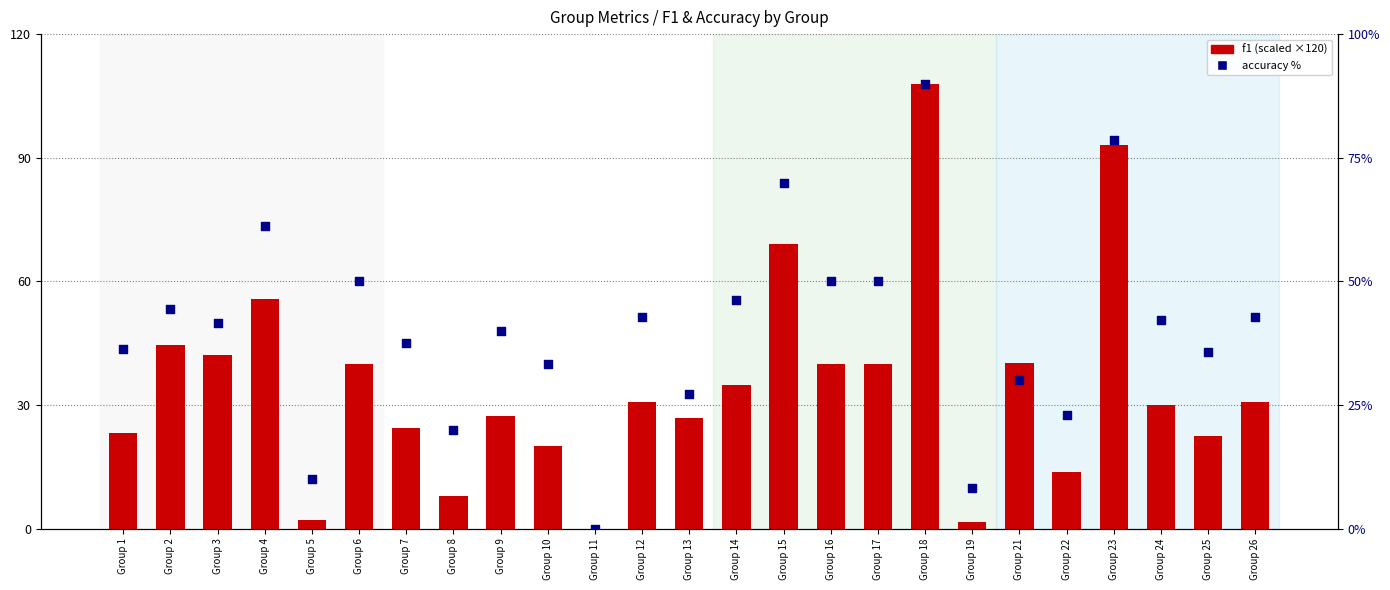

Is the value of f1 (scaled) at Group 19 greater than the value of accuracy % at Group 8?

No